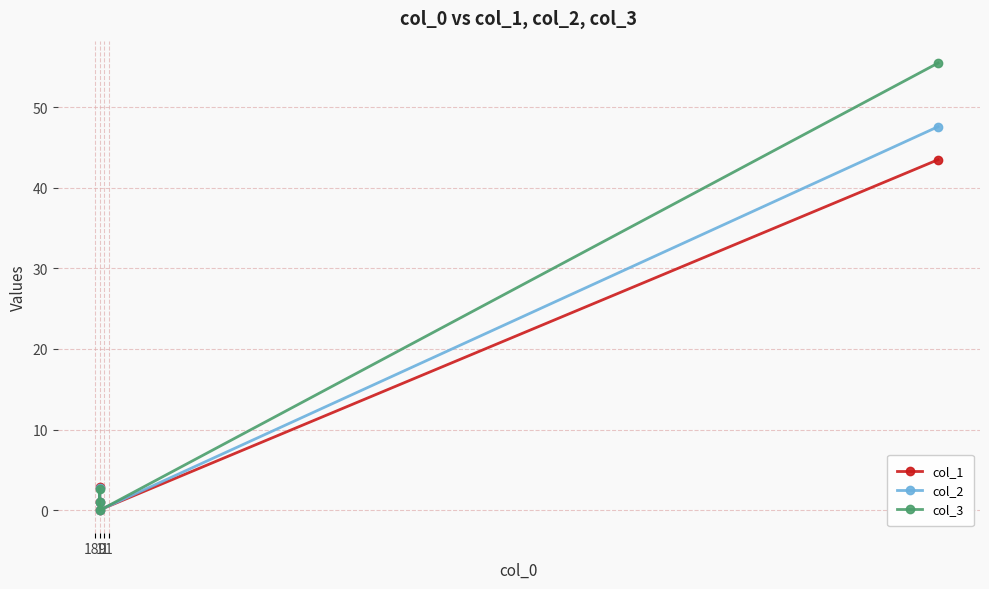

How many lines are shown in the chart?

3